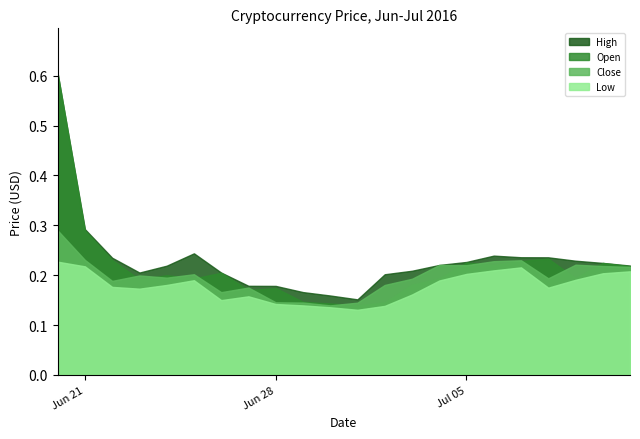

In Close, how many points are lower than both neighbors (excluding endpoints)?

6